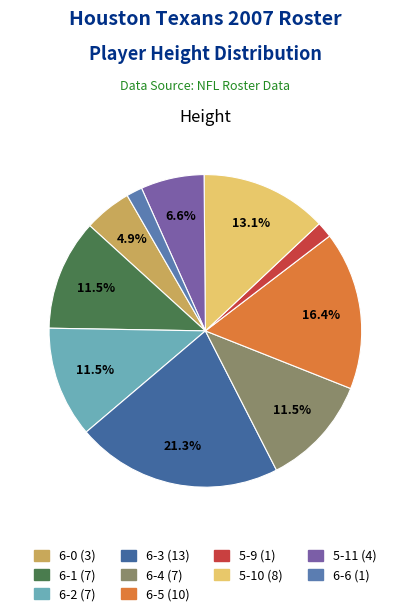

Combined, what portion of the pie is 6-2 and 6-4?

23.0%